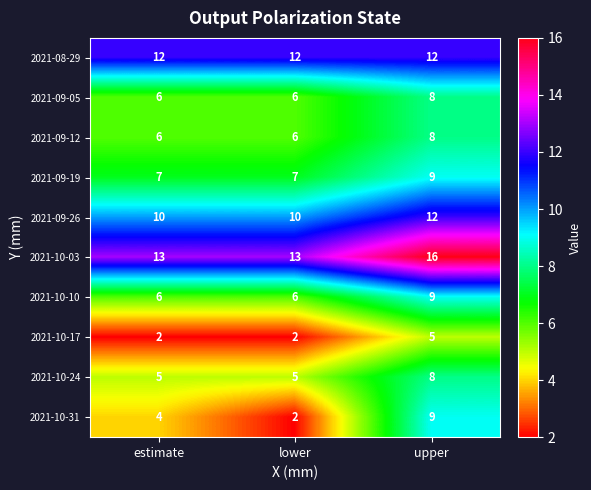

What is the difference between the highest and lowest values at lower?

11